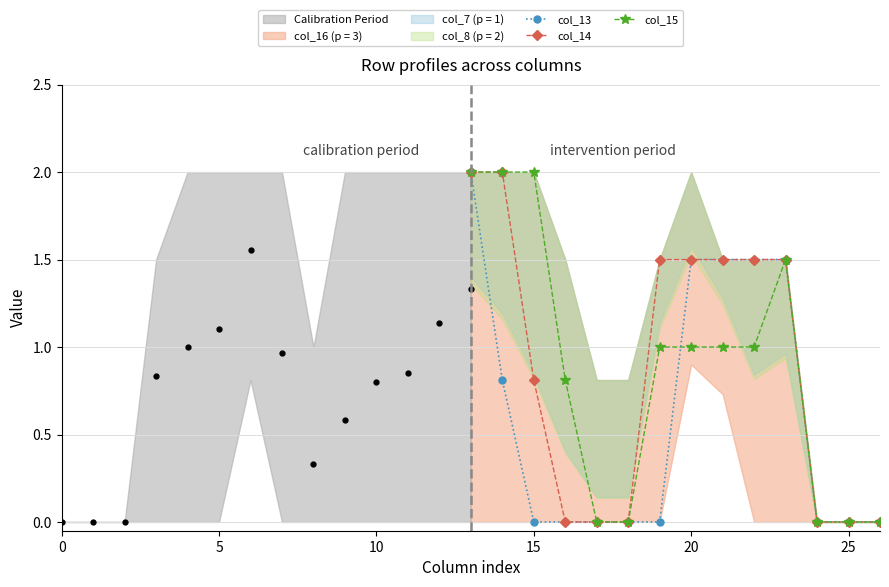

Reading right to left, what are all the values shown in this chart?

col_13: 0.0	0.0	0.0	1.5	1.5	1.5	1.5	0.0	0.0	0.0	0.0	0.0	0.8	2.0
col_14: 0.0	0.0	0.0	1.5	1.5	1.5	1.5	1.5	0.0	0.0	0.0	0.8	2.0	2.0
col_15: 0.0	0.0	0.0	1.5	1.0	1.0	1.0	1.0	0.0	0.0	0.8	2.0	2.0	2.0